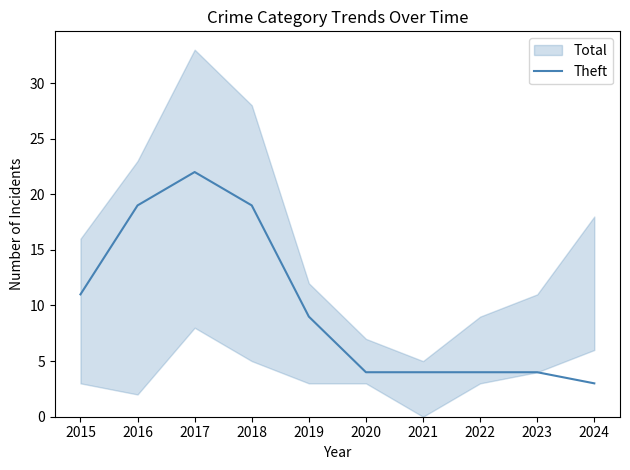

How many lines are shown in the chart?

1